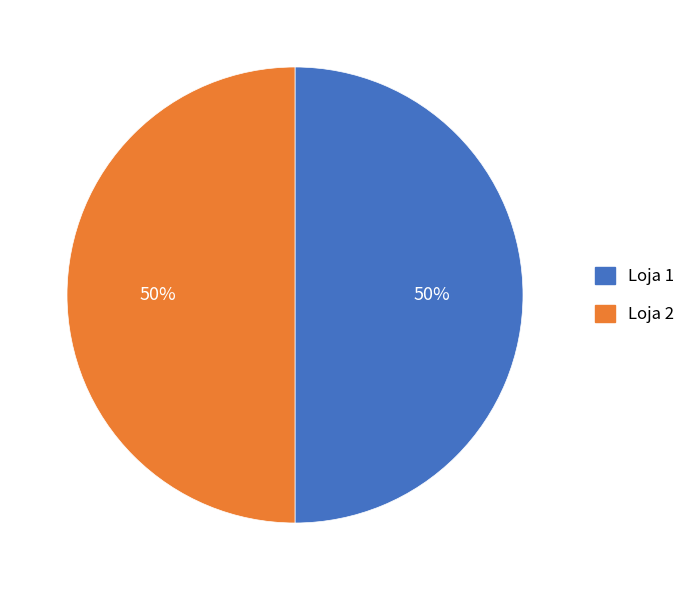

Count the number of slices in the pie.

2